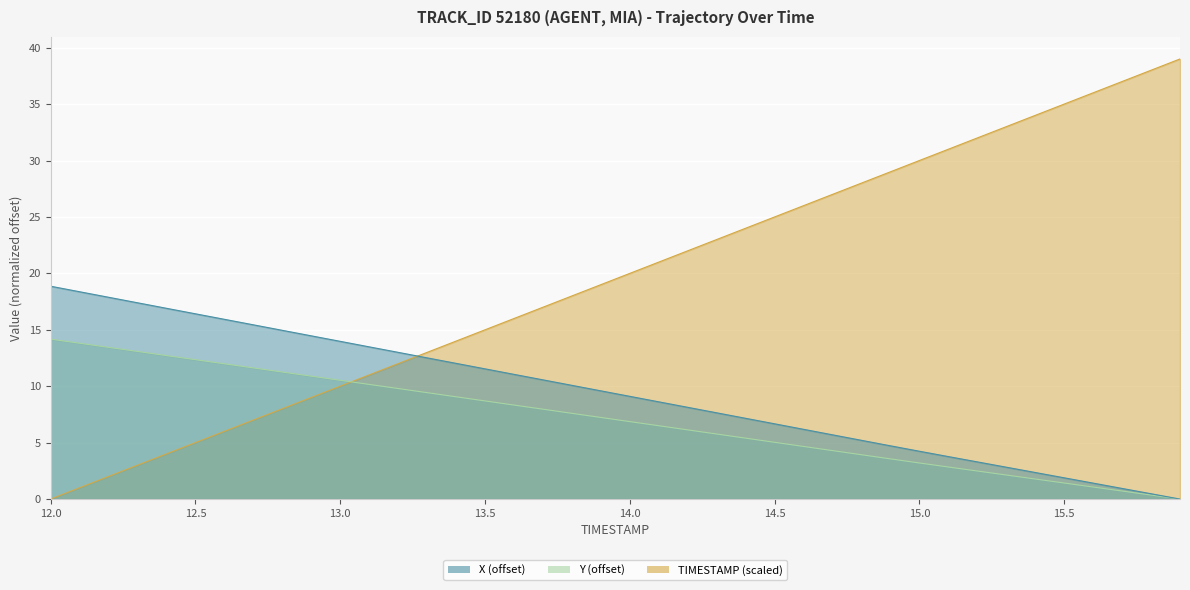

Rank the series by their average value, from highest to lowest.

TIMESTAMP, X, Y